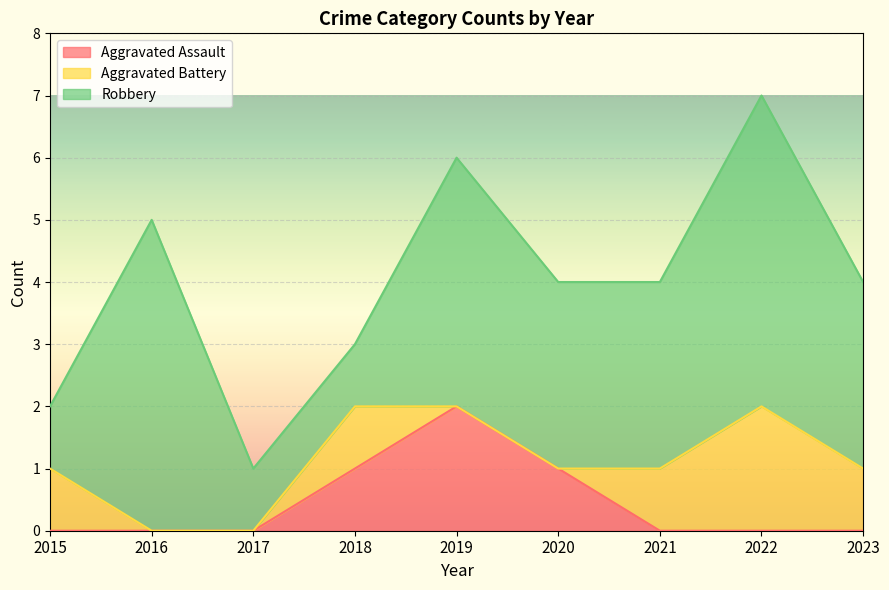

Reading left to right, transcribe all the data shown in this chart.

Aggravated Assault: 2015=0	2016=0	2017=0	2018=1	2019=2	2020=1	2021=0	2022=0	2023=0
Aggravated Battery: 2015=1	2016=0	2017=0	2018=1	2019=0	2020=0	2021=1	2022=2	2023=1
Robbery: 2015=1	2016=5	2017=1	2018=1	2019=4	2020=3	2021=3	2022=5	2023=3